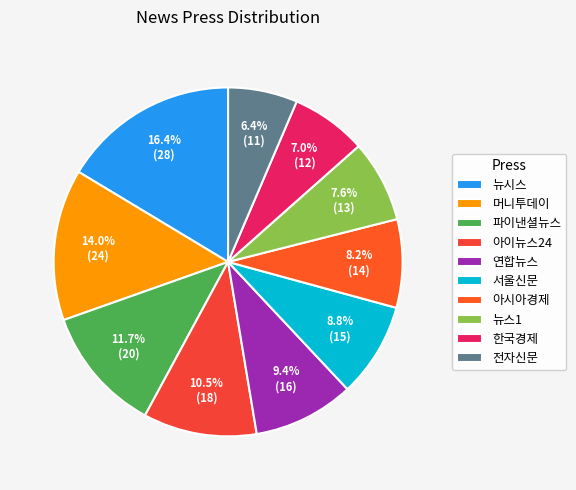

What is the change in value from 파이낸셜뉴스 to 아시아경제?

-6